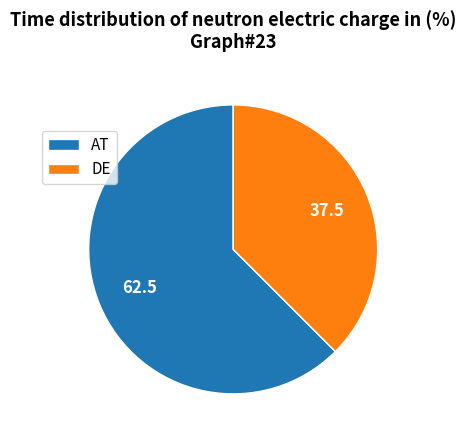

Which slice is the largest?

AT